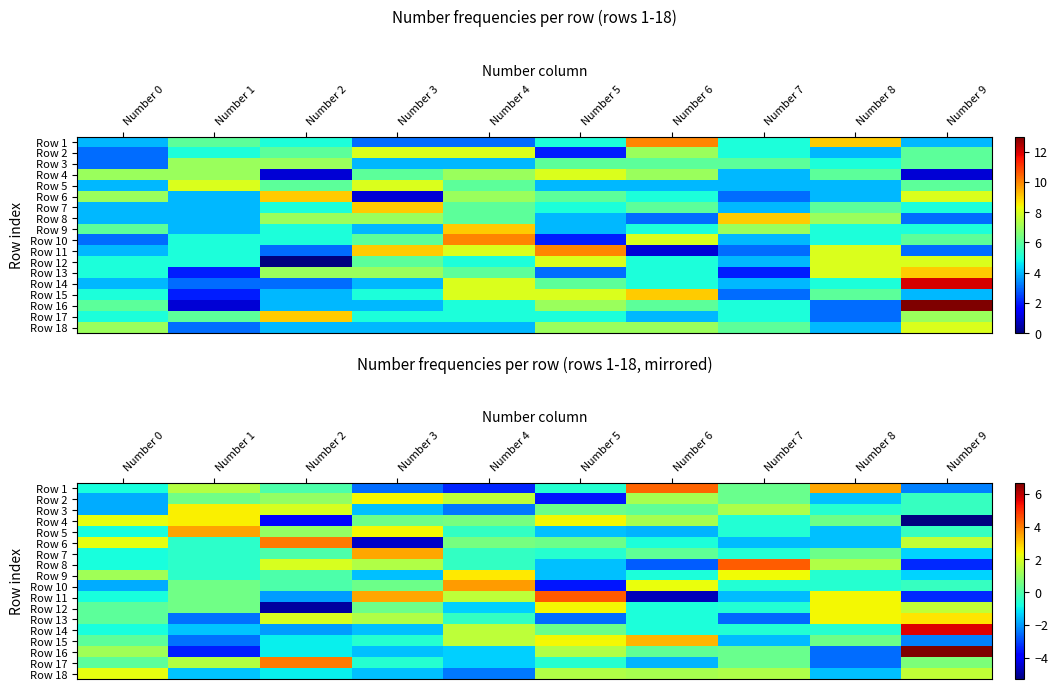

At how many categories does at least one series exceed -3?

10